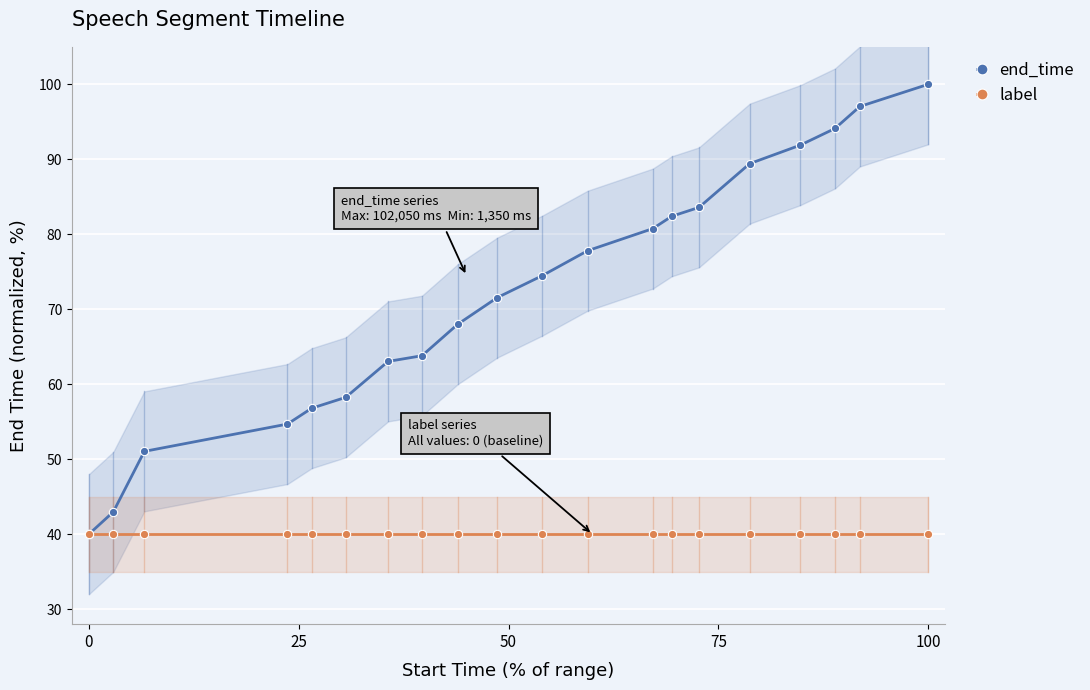

Is it true that label equals 40.0 at 100?

True